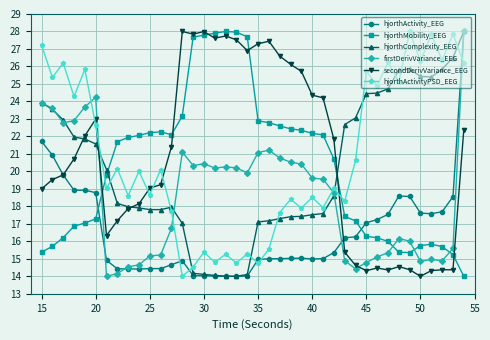

After their last crossing, which series has the higher values: hjorthActivityPSD_EEG or secondDerivVariance_EEG?

hjorthActivityPSD_EEG